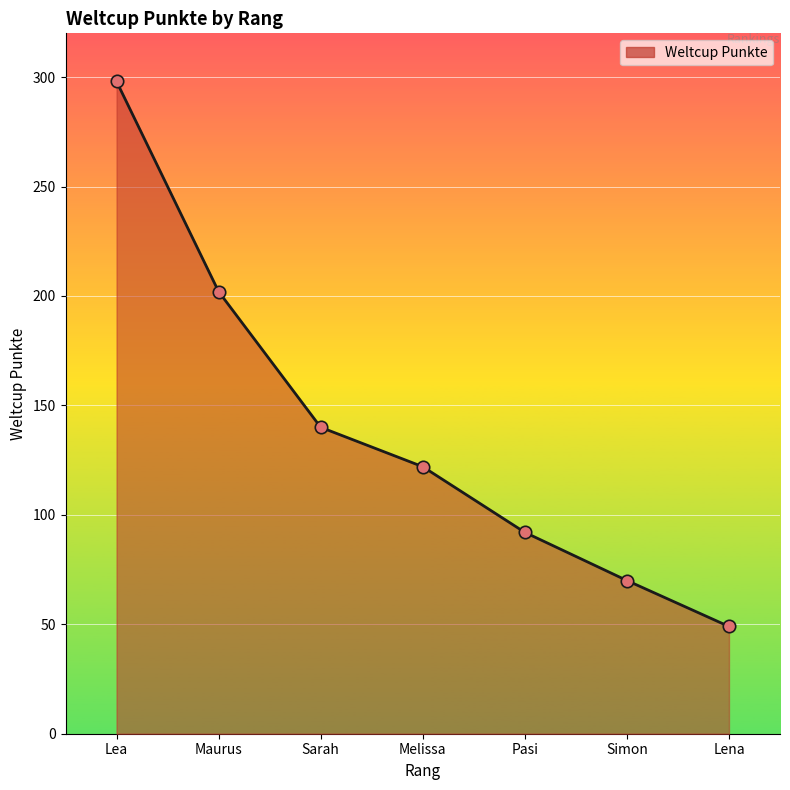

What is the ratio of the value at Simon to the value at Lea?

0.2